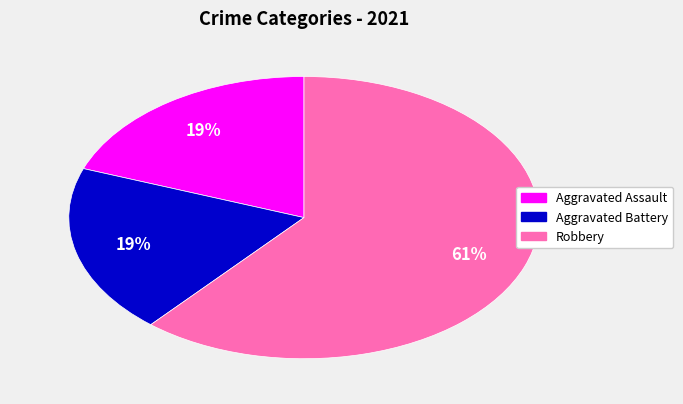

To the nearest percent, what is the difference between the largest and smallest slice percentages?

42%